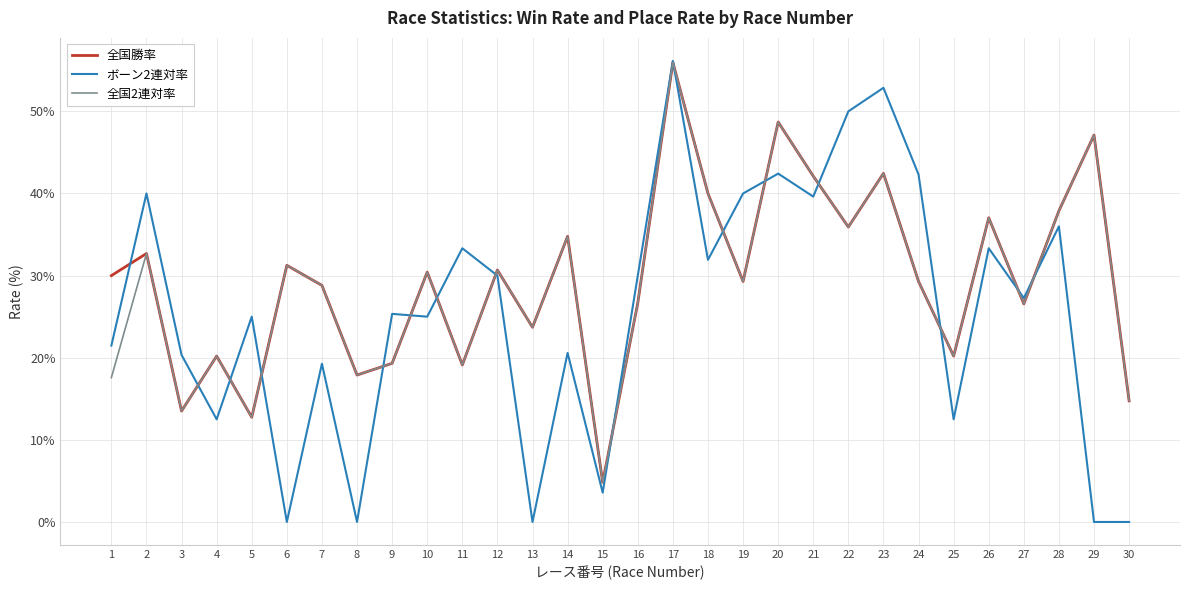

Is it true that 全国勝率 equals 53.4 at 6?

False